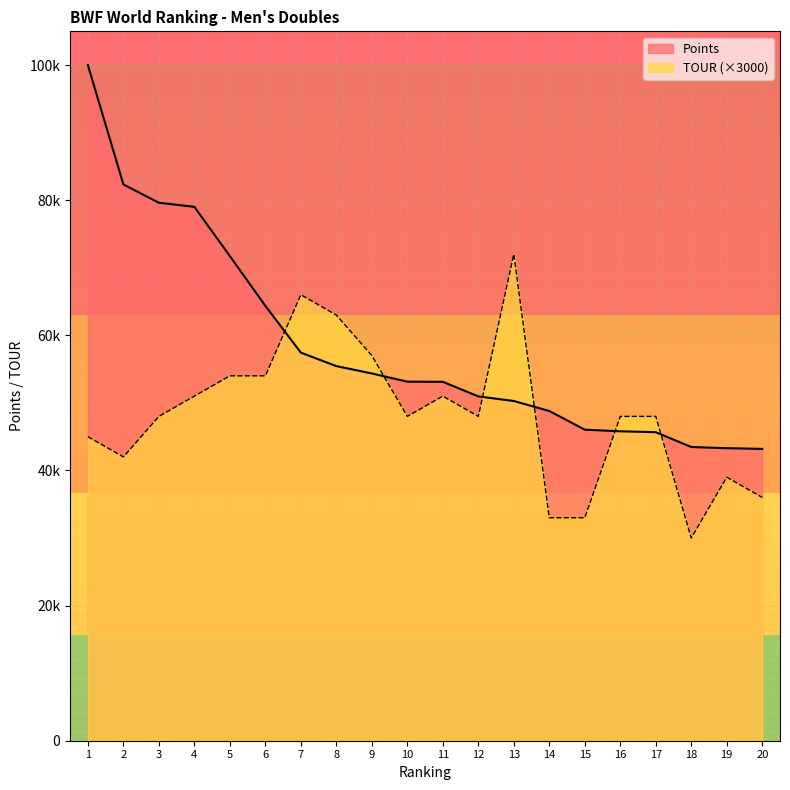

At 16, list the series in order from largest to smallest.

TOUR (×3000), Points